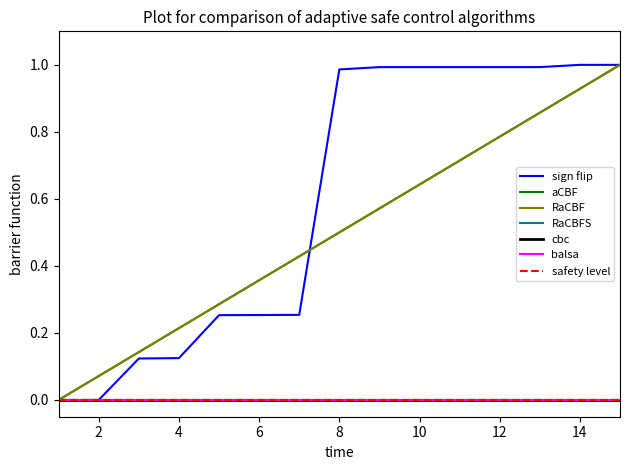

List the labels in order of id value, largest first.

15, 14, 13, 12, 11, 10, 9, 8, 7, 6, 5, 4, 3, 2, 1